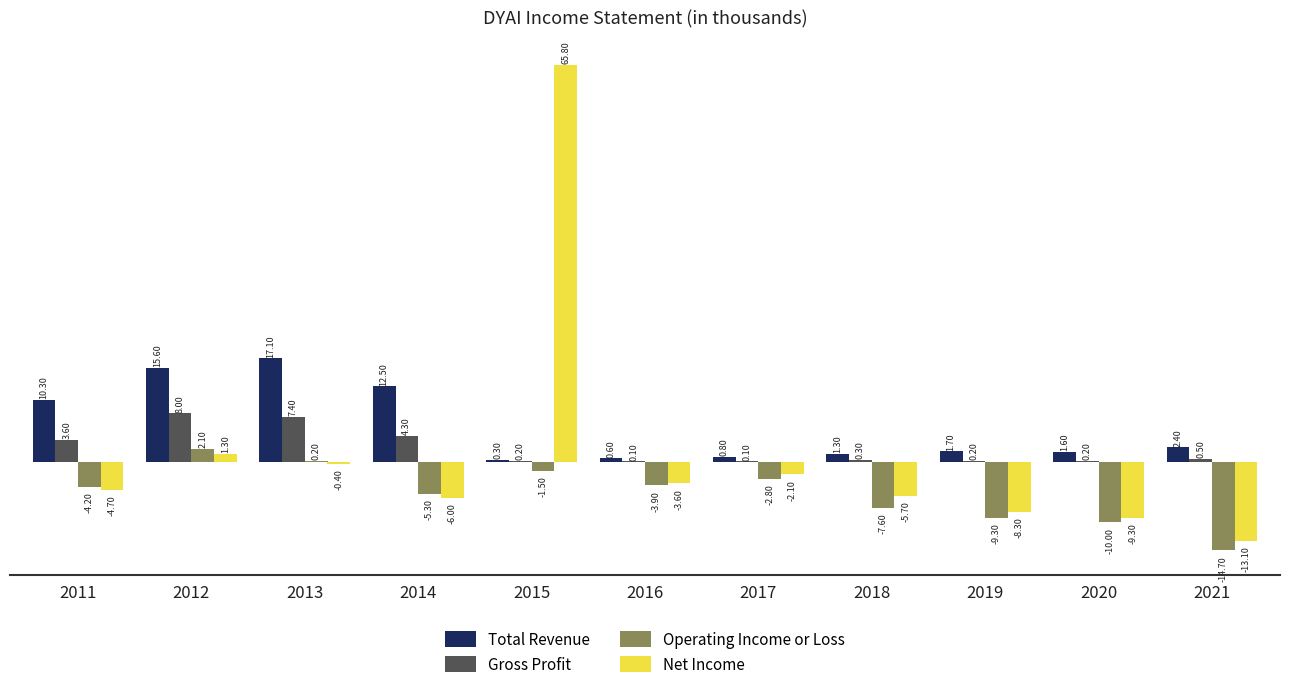

What are all the series names shown in the legend?

Total Revenue, Gross Profit, Operating Income or Loss, Net Income